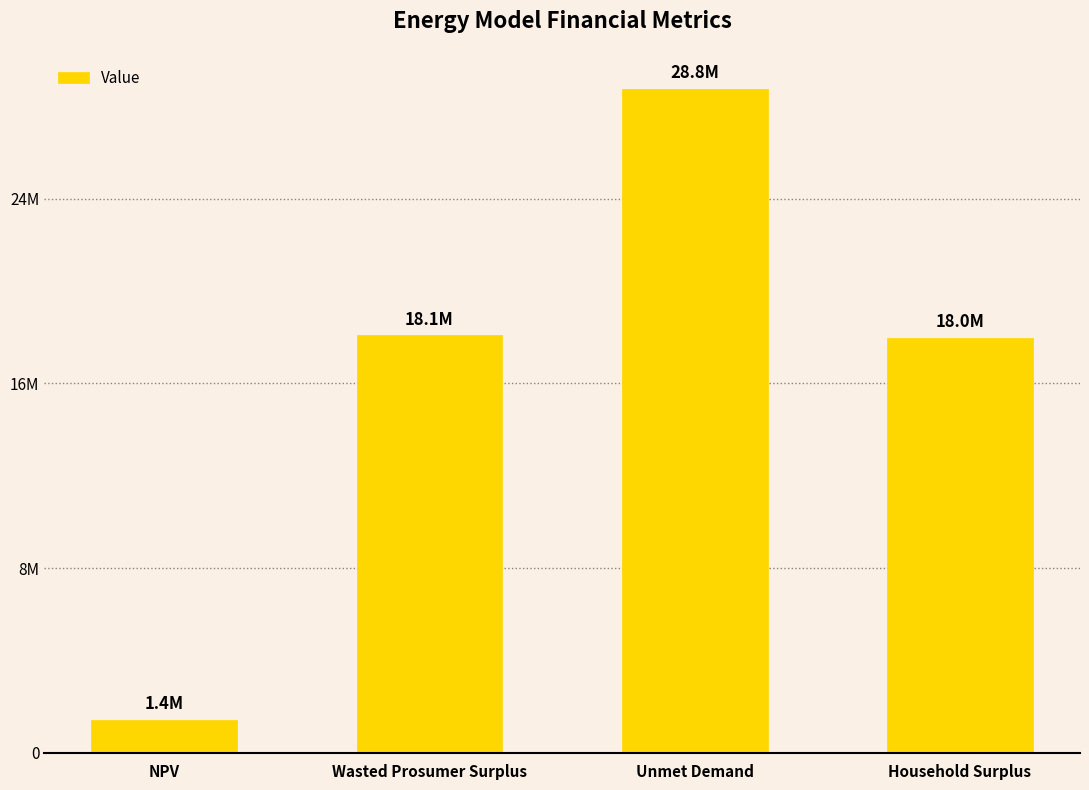

What is the minimum value shown in the chart?

1443301.0